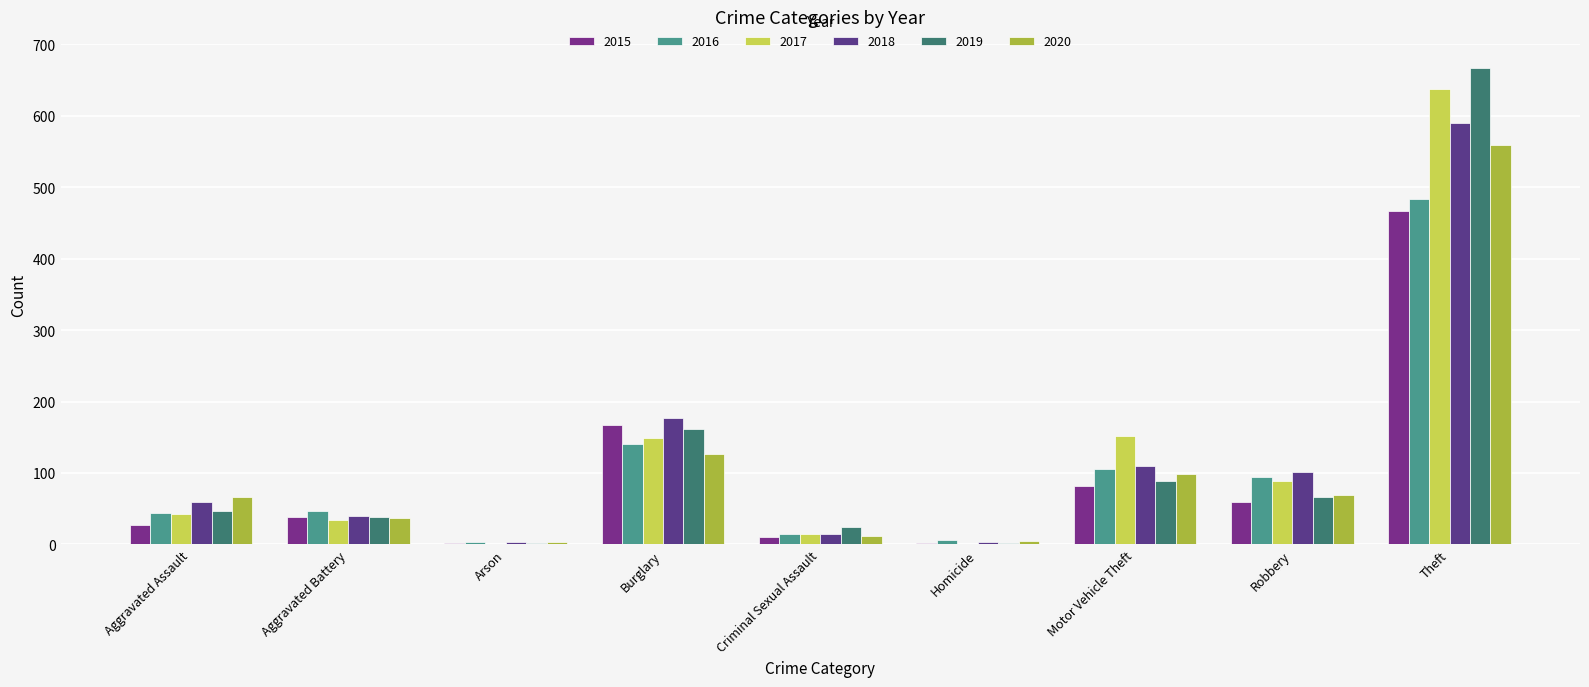

Count the number of categories in the chart.

9